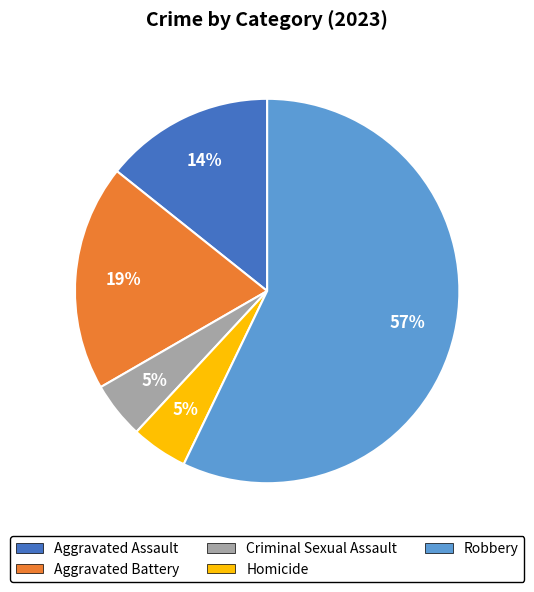

What percentage is the Criminal Sexual Assault slice, to the nearest percent?

5%